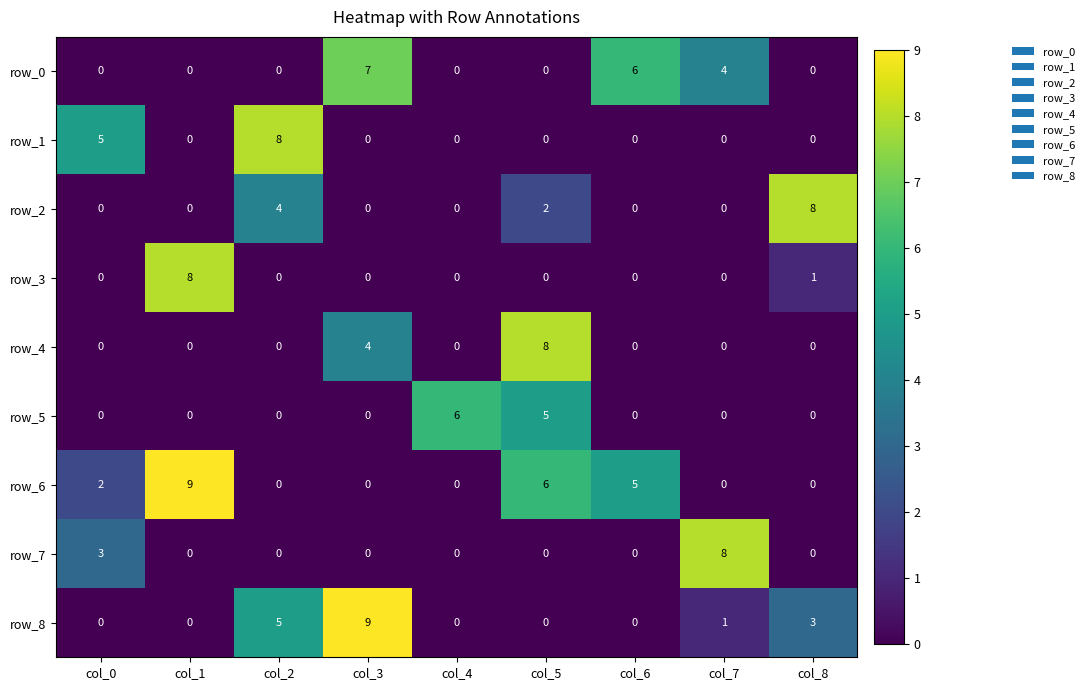

What is the average value of the row_1 series?

1